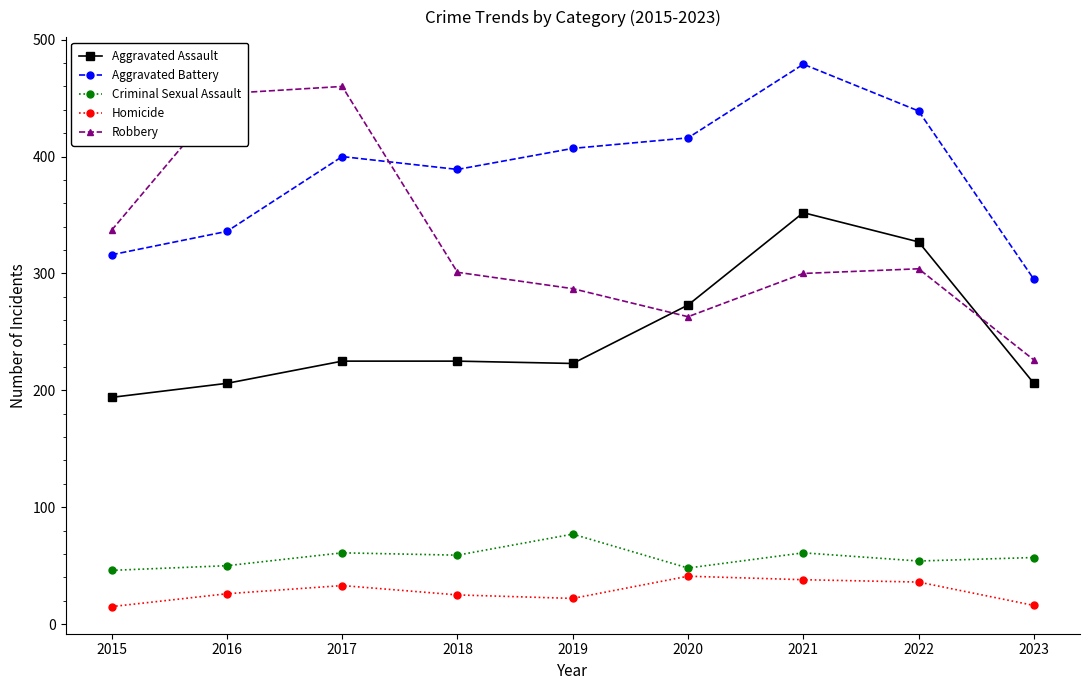

What is the sum of all Criminal Sexual Assault values?

513